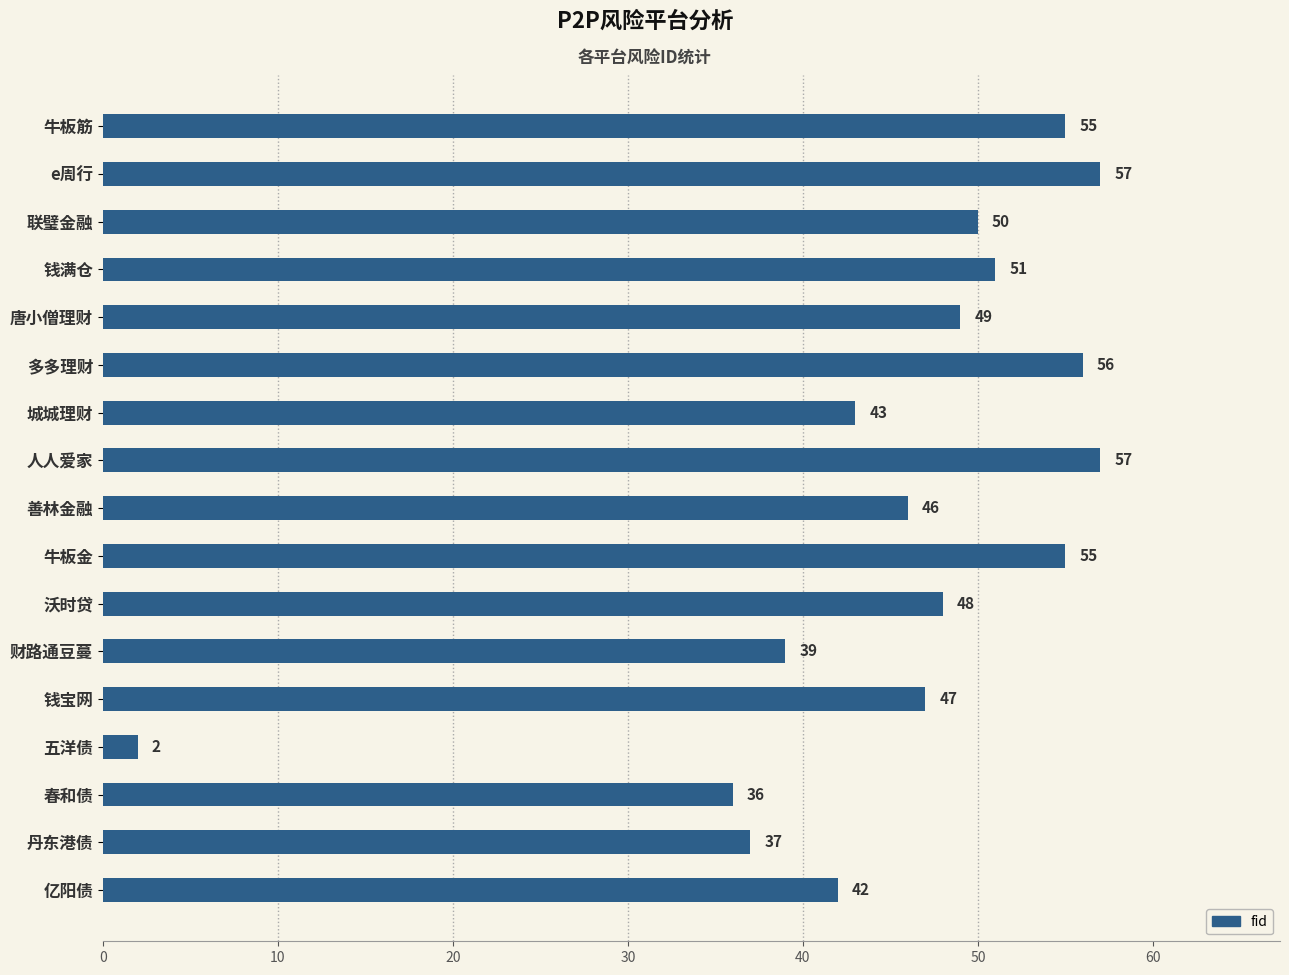

What is the difference between the second highest and second lowest values?

21